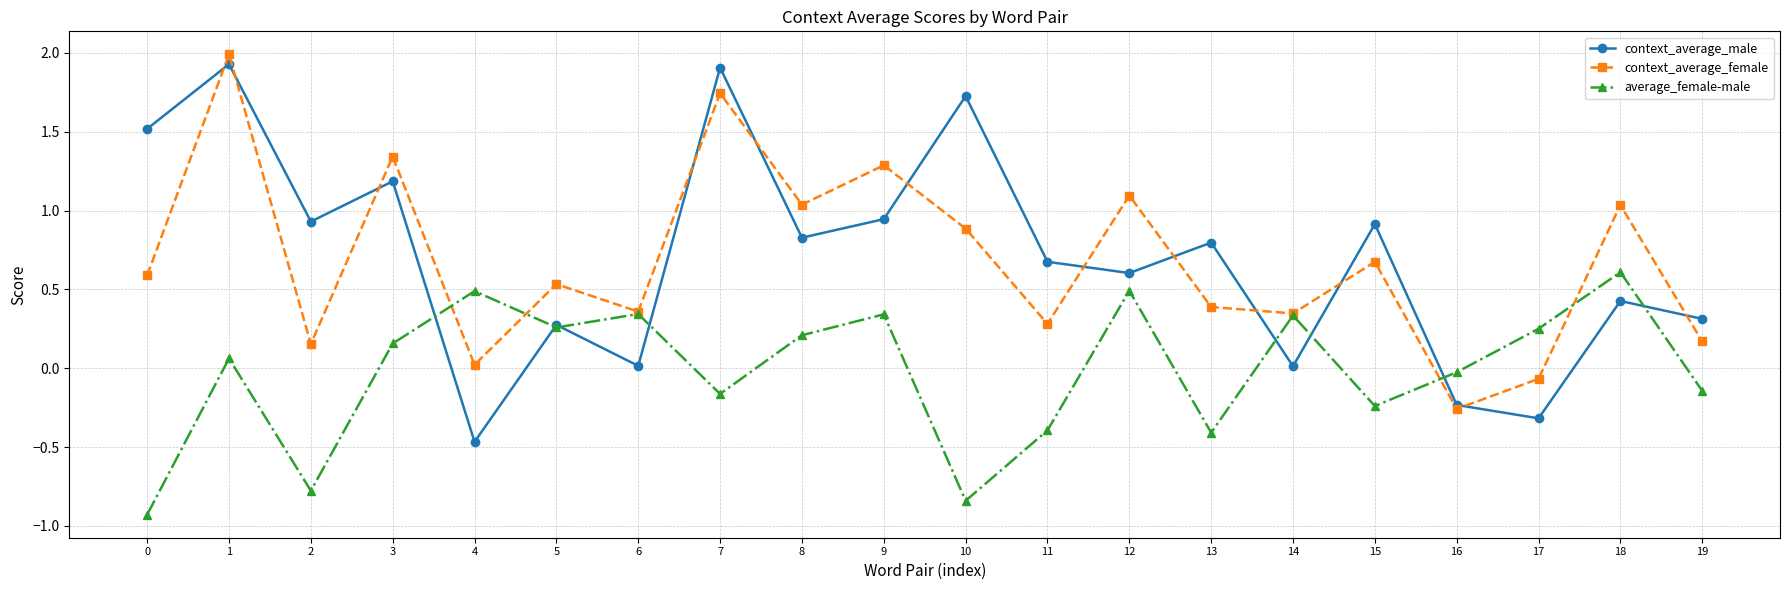

Is it true that context_average_male equals 0.4 at 15?

False